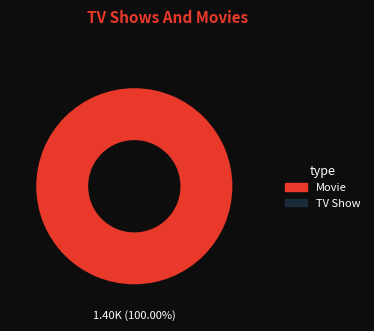

Is there any slice that represents more than half of the pie?

Yes